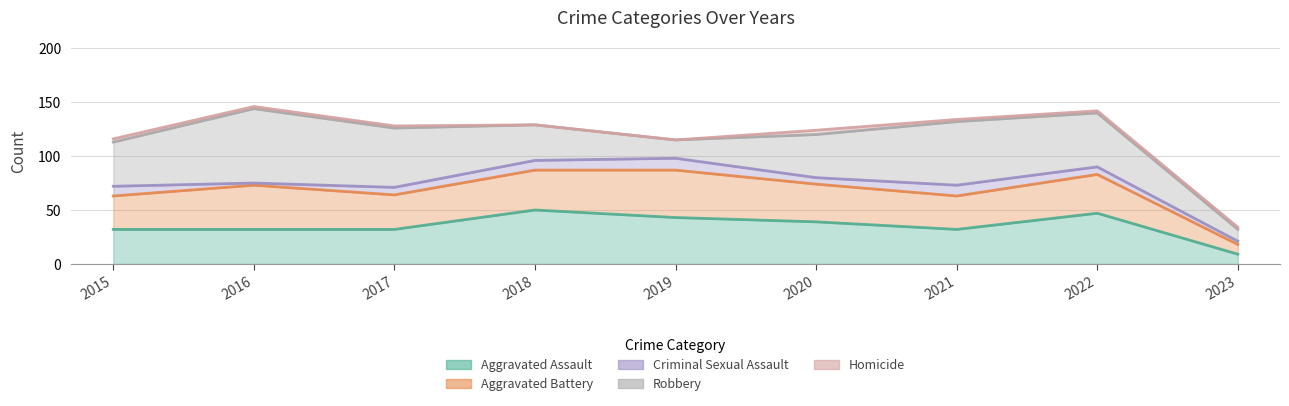

What is the highest value of the Robbery series?

69